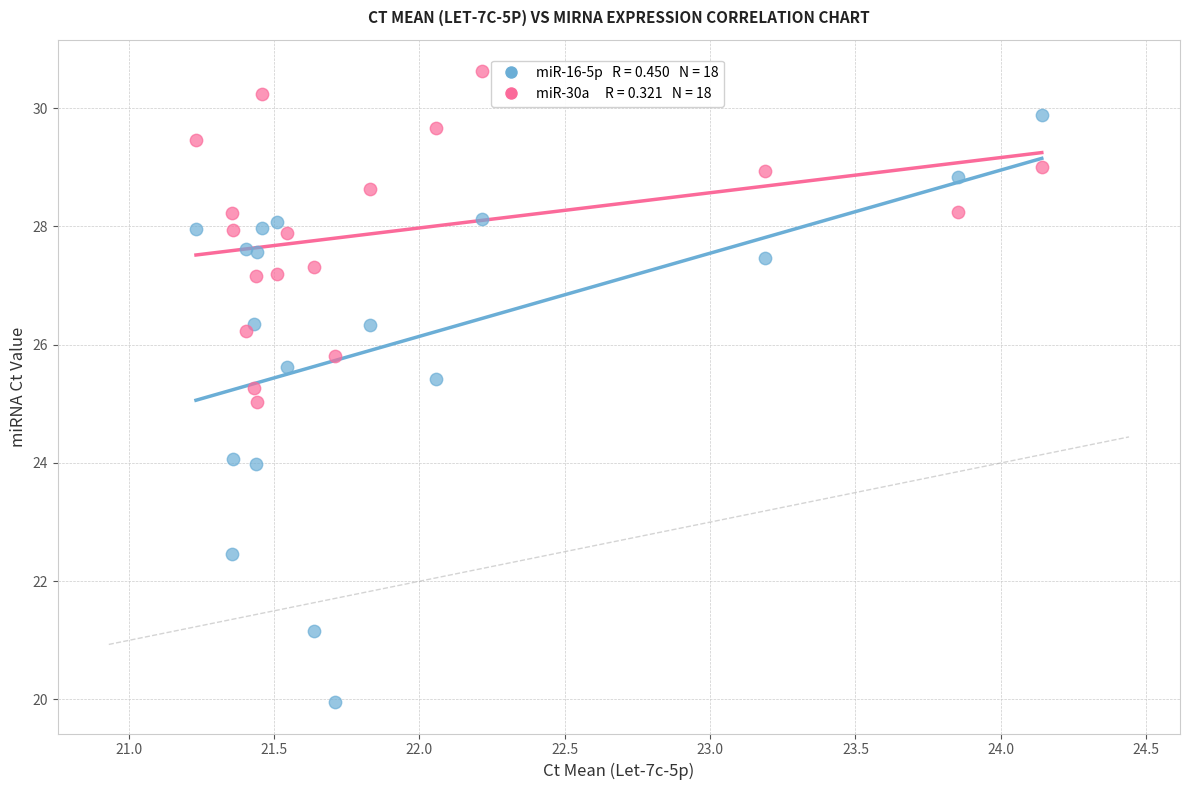

Across all data points, what is the range of Y values (max minus min)?

10.7